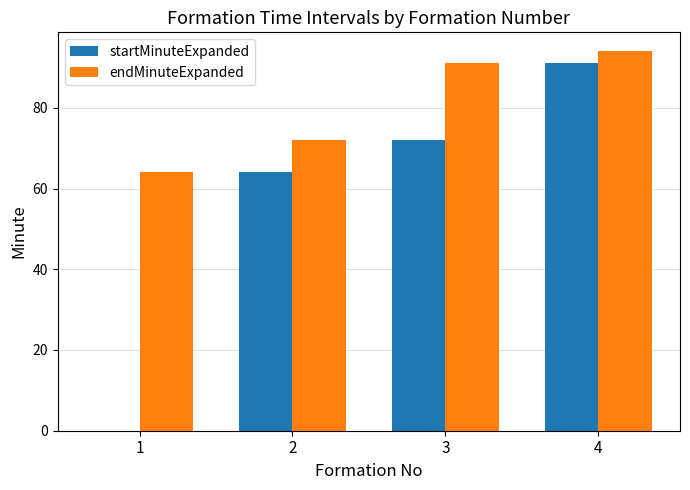

How many values in startMinuteExpanded are above zero?

3